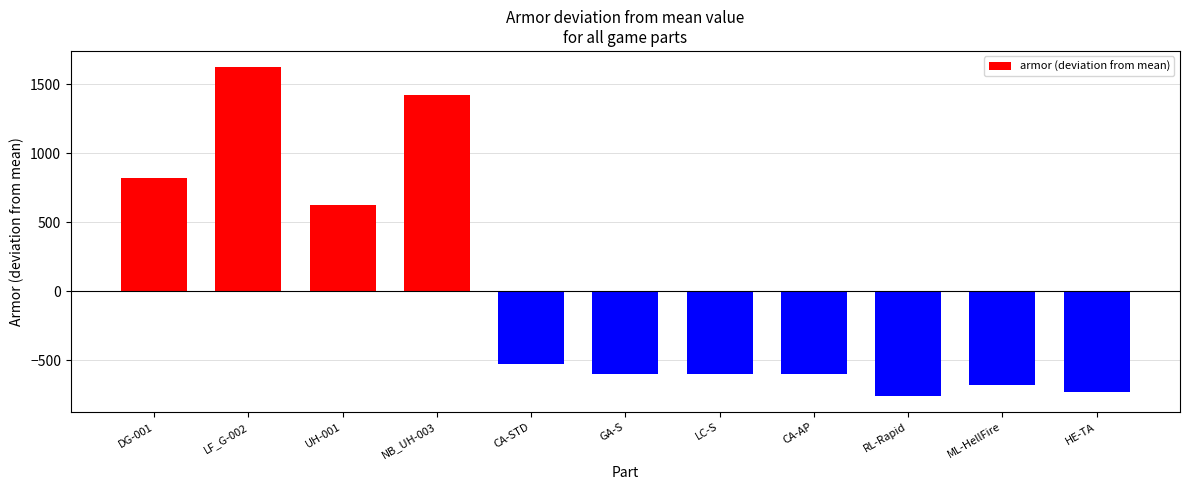

Reading left to right, extract all data points from this chart.

DG-001=823.2	LF_G-002=1623.2	UH-001=623.2	NB_UH-003=1423.2	CA-STD=-526.8	GA-S=-601.8	LC-S=-601.8	CA-AP=-601.8	RL-Rapid=-756.8	ML-HellFire=-676.8	HE-TA=-726.8